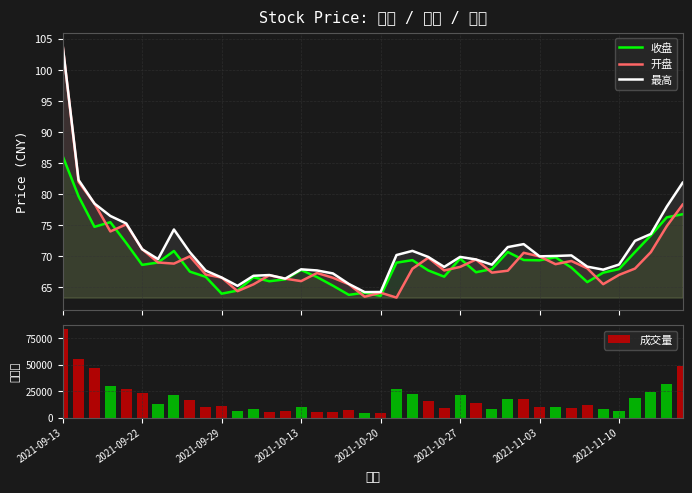

Where does the 最高 series first go above 69?

2021-09-13